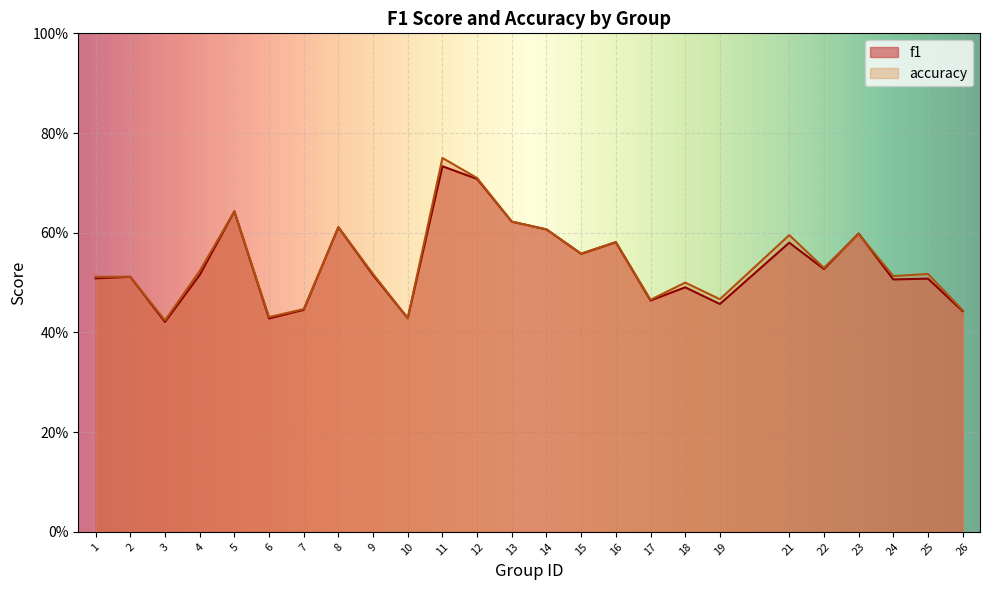

Reading right to left, list all the values displayed in this chart.

f1: 26=0.4	25=0.5	24=0.5	23=0.6	22=0.5	21=0.6	19=0.5	18=0.5	17=0.5	16=0.6	15=0.6	14=0.6	13=0.6	12=0.7	11=0.7	10=0.4	9=0.5	8=0.6	7=0.4	6=0.4	5=0.6	4=0.5	3=0.4	2=0.5	1=0.5
accuracy: 26=0.4	25=0.5	24=0.5	23=0.6	22=0.5	21=0.6	19=0.5	18=0.5	17=0.5	16=0.6	15=0.6	14=0.6	13=0.6	12=0.7	11=0.8	10=0.4	9=0.5	8=0.6	7=0.4	6=0.4	5=0.6	4=0.5	3=0.4	2=0.5	1=0.5